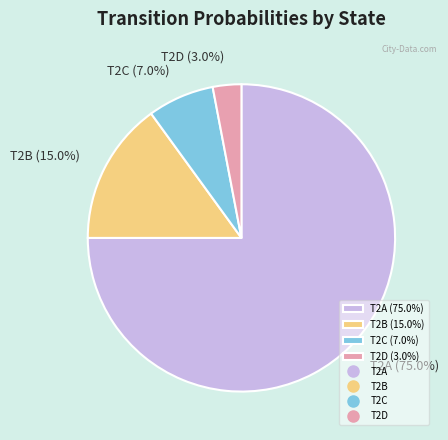

What is the largest slice in the pie chart?

T2A (75.0%)